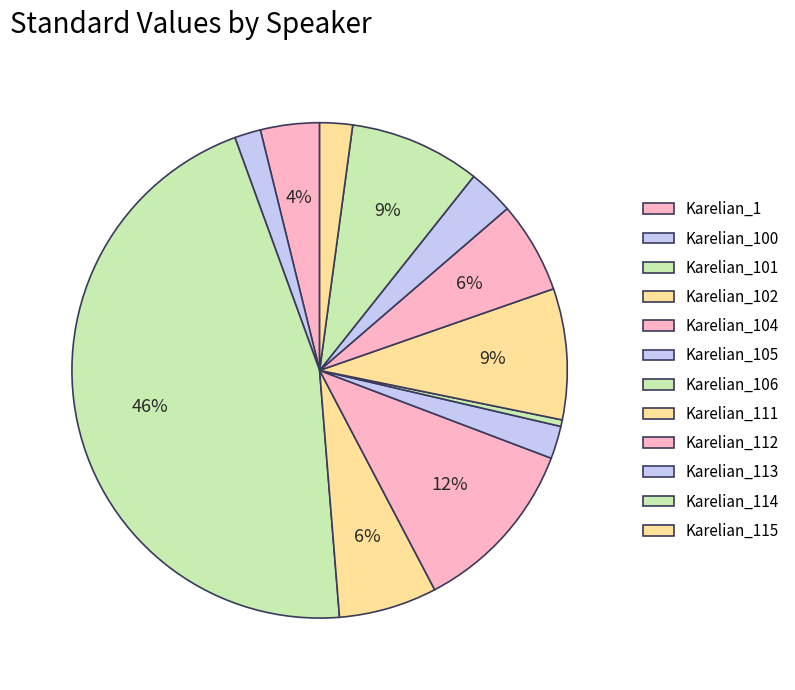

How many slices are in this pie chart?

12